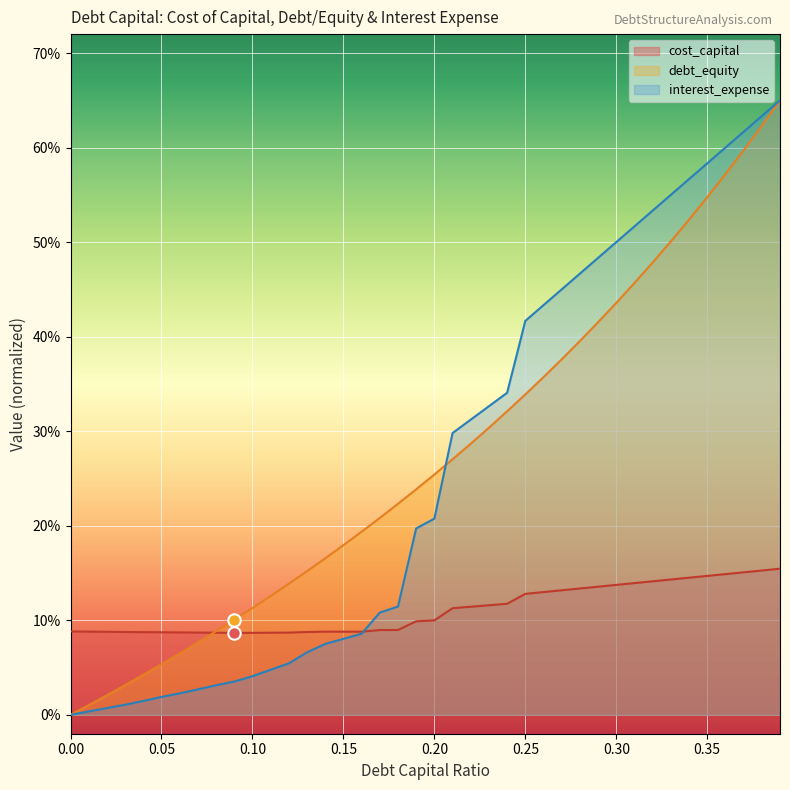

Is the value of cost_capital at 0.04 greater than the value of debt_capital at 0.37?

No